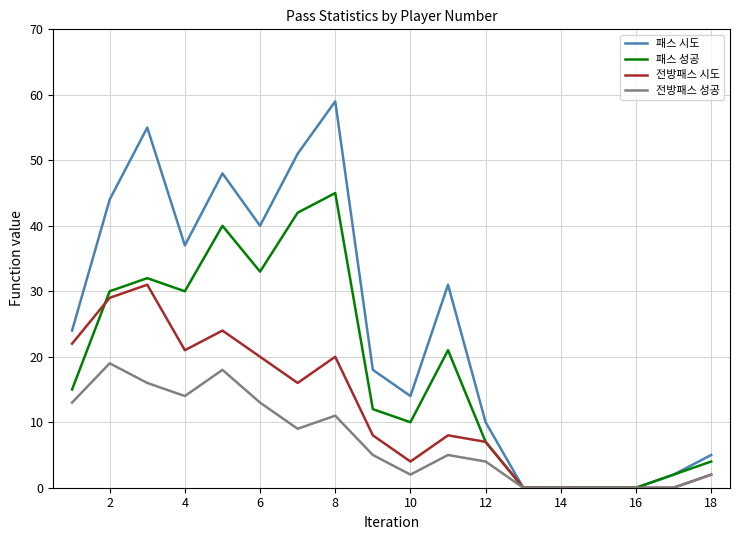

List the series in order of their peak value, lowest first.

전방패스 성공, 전방패스 시도, 패스 성공, 패스 시도